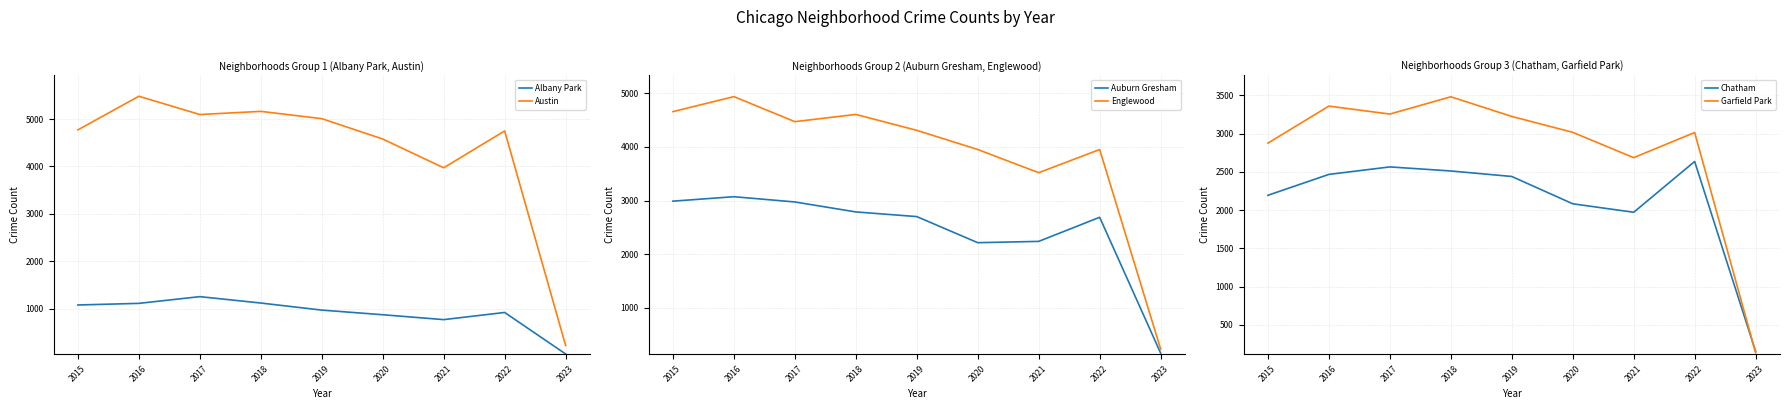

Is the value of Chatham at 2015 greater than the value of Albany Park at 2016?

Yes